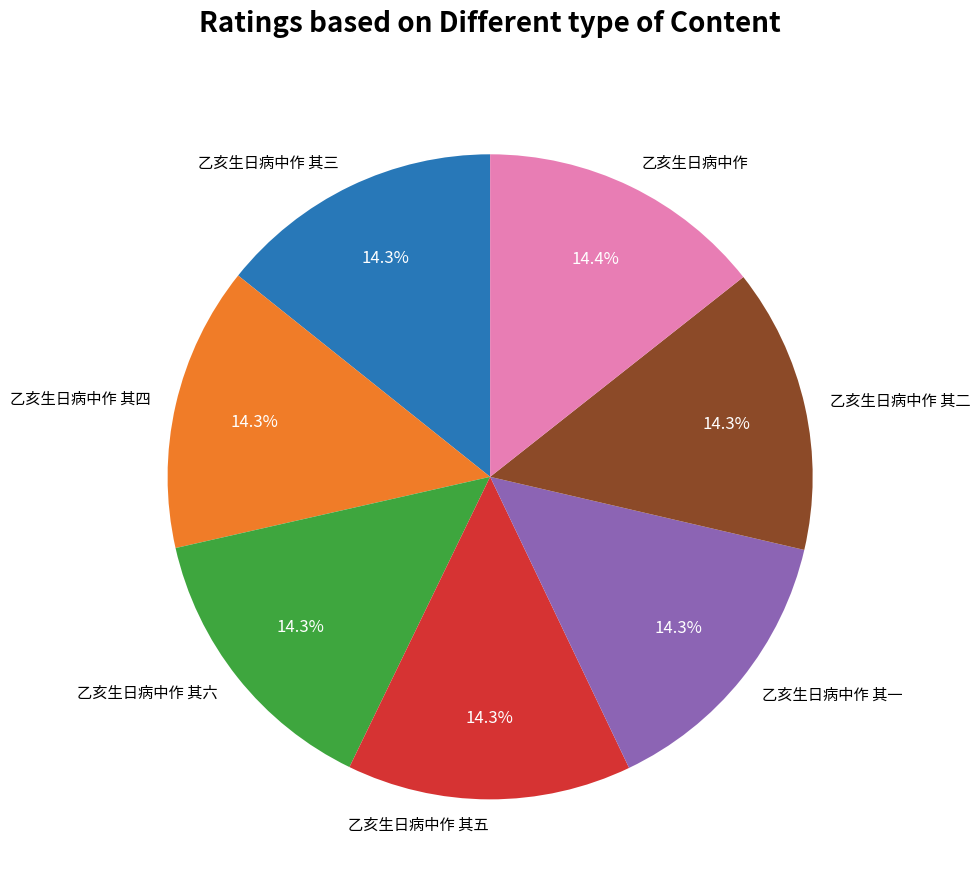

Is 乙亥生日病中作 the majority of the pie?

No